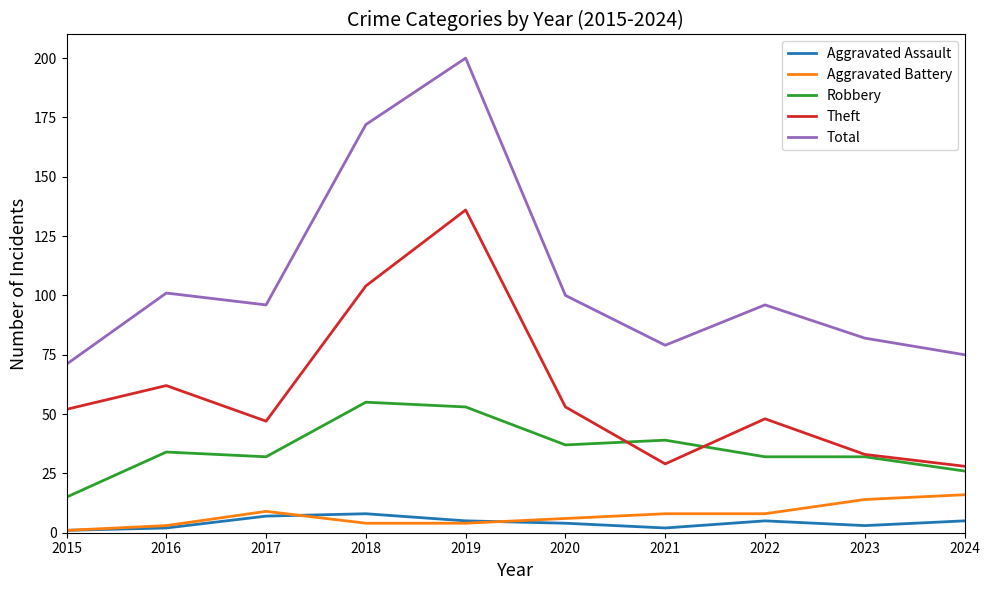

Which series changed the most between 2015 and 2024?

Theft